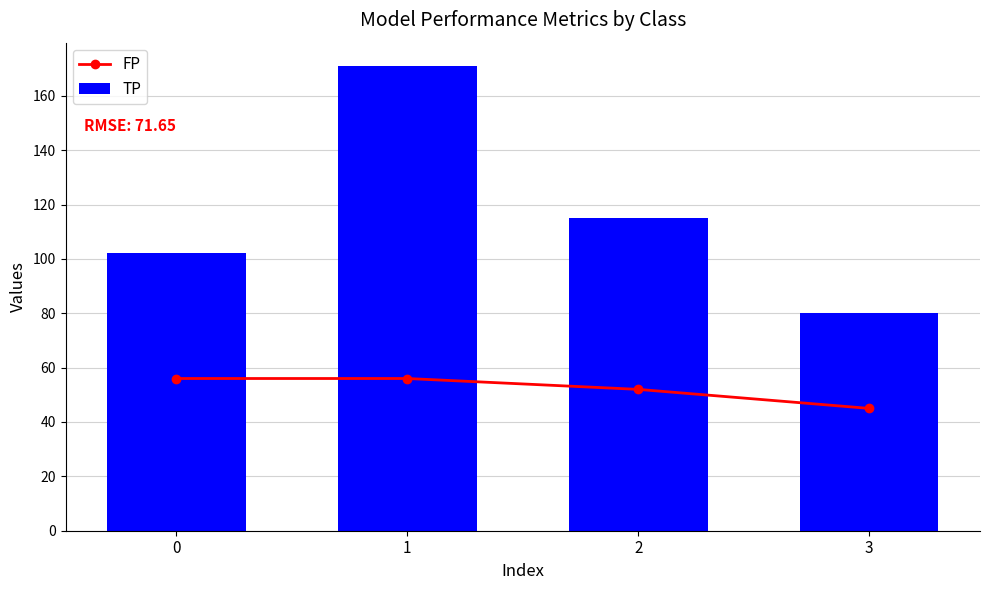

At which category is the sum across all series the highest?

1